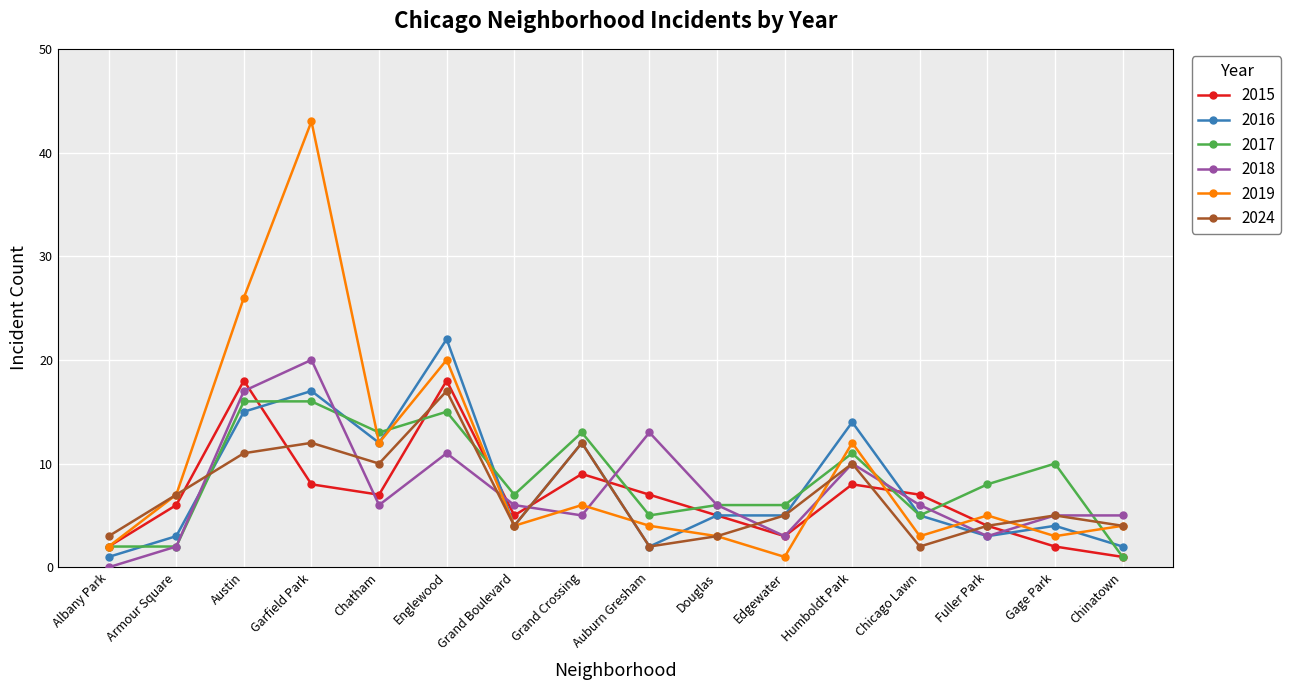

What is the total value across all series at Humboldt Park?

65